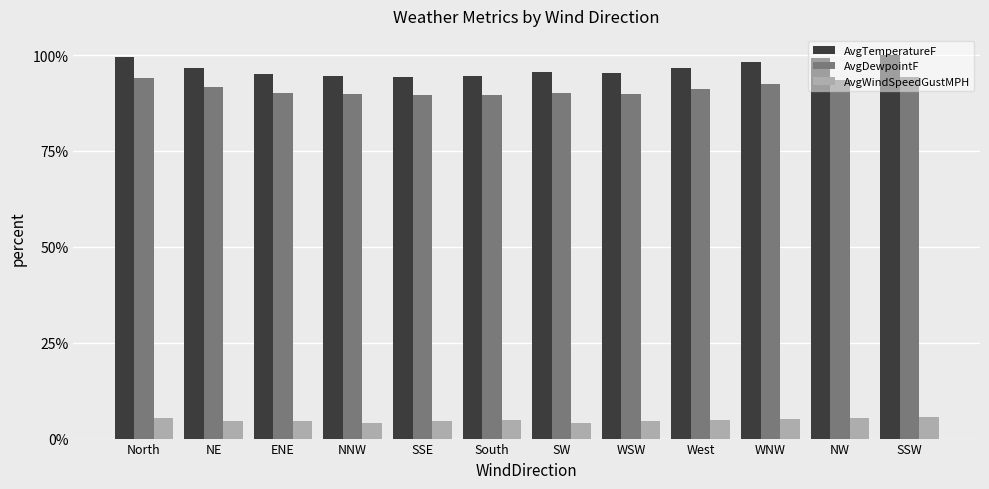

At how many categories does at least one series exceed 26?

12